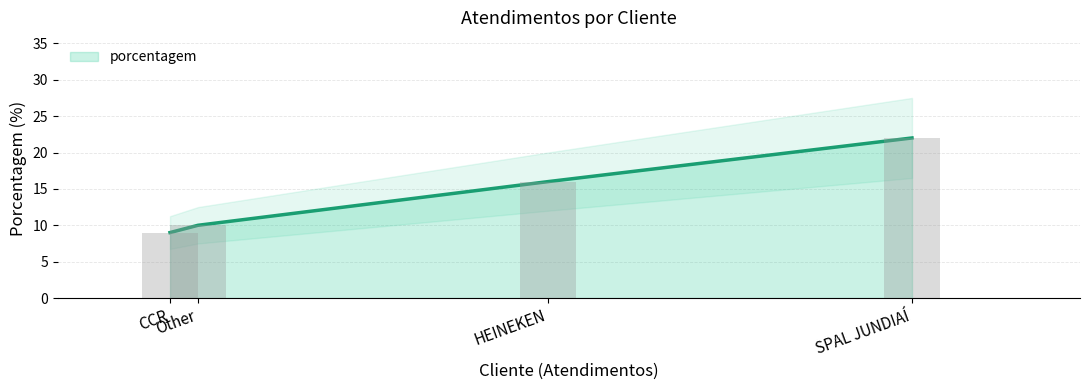

How many bars are there in total?

4